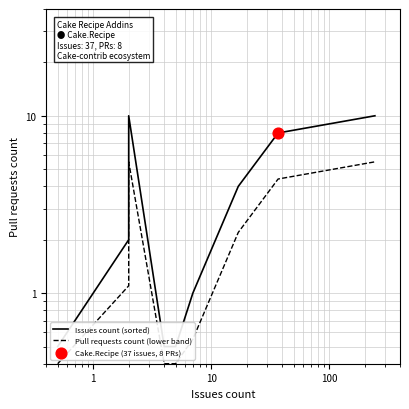

Which series has the largest total across all categories?

Issues count (sorted)